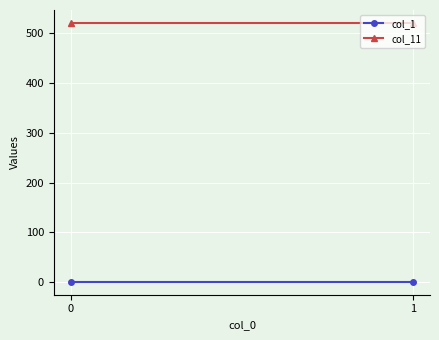

What is the sum of the col_11 values at 0 and 1?

1040